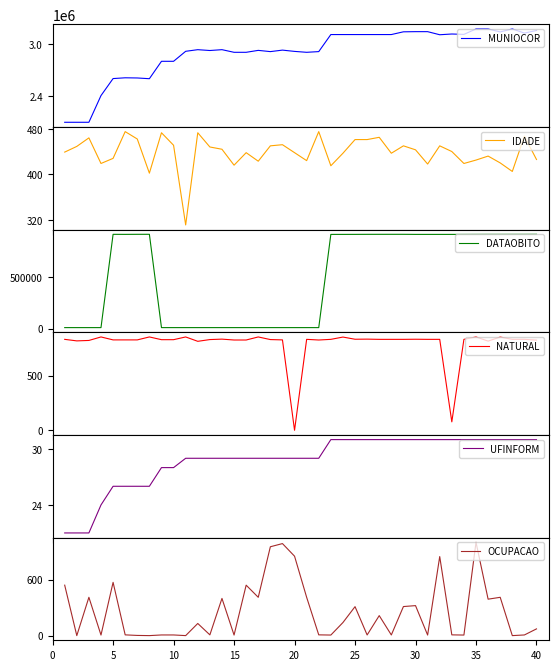

How many lines are shown in the chart?

6